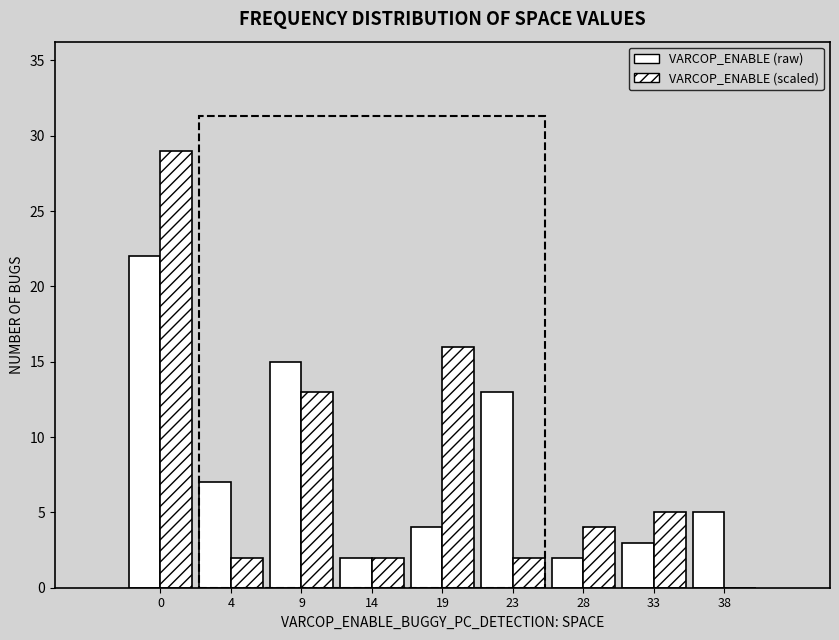

How many distinct data groups are displayed?

2